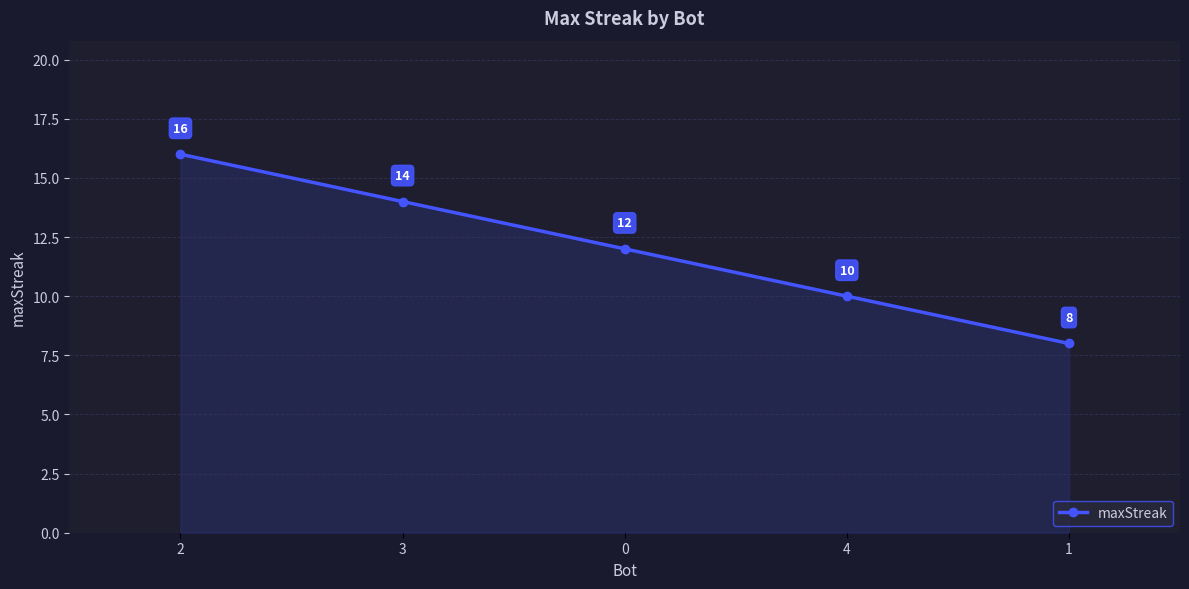

Rank the categories by value from highest to lowest.

2, 3, 0, 4, 1